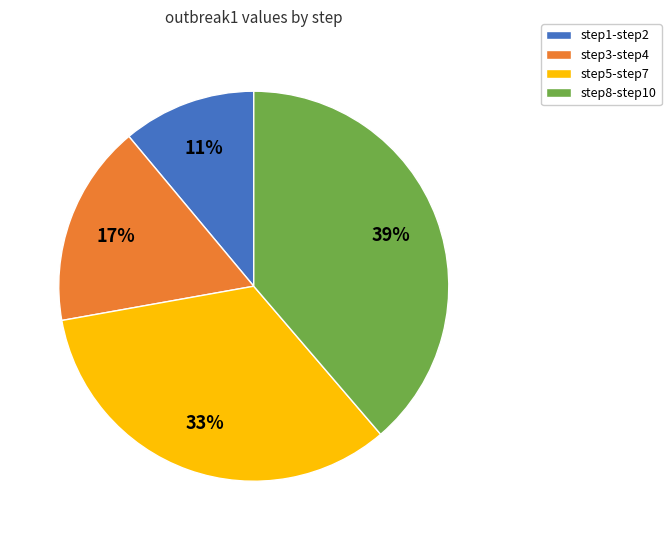

Is the sum of step1-step2 and step5-step7 greater than half?

No